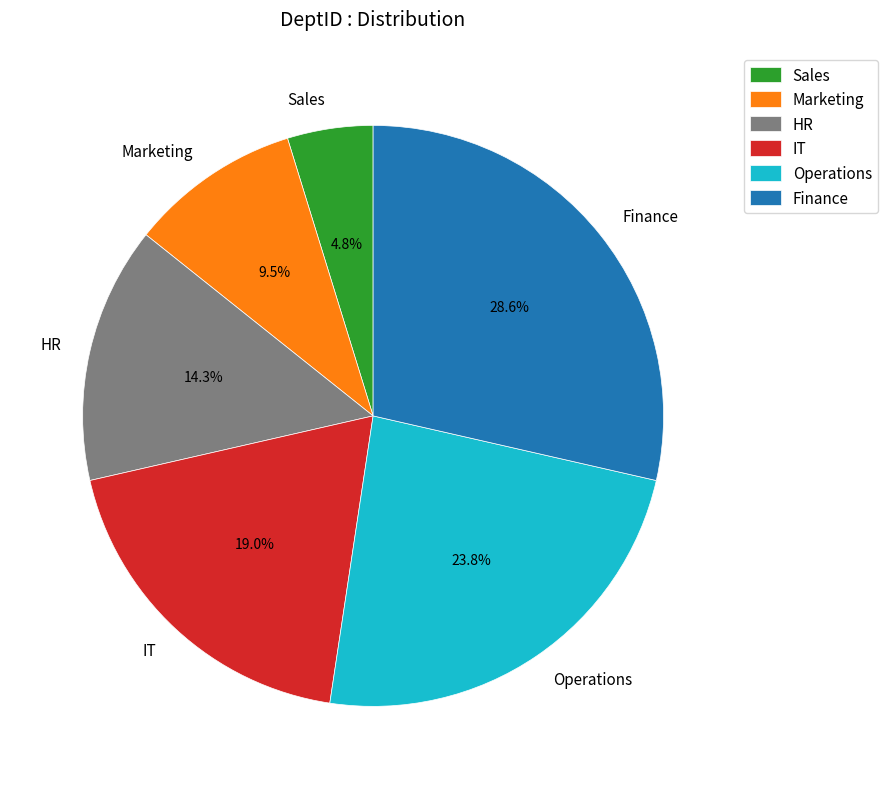

To the nearest percent, what is the average slice percentage?

17%